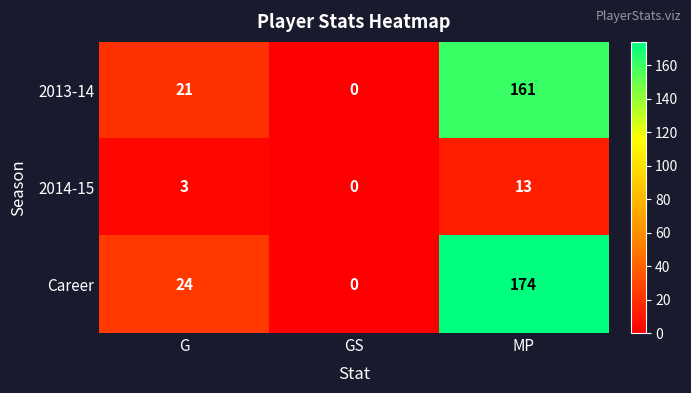

Count the Career values in the range 0 to 174.

3